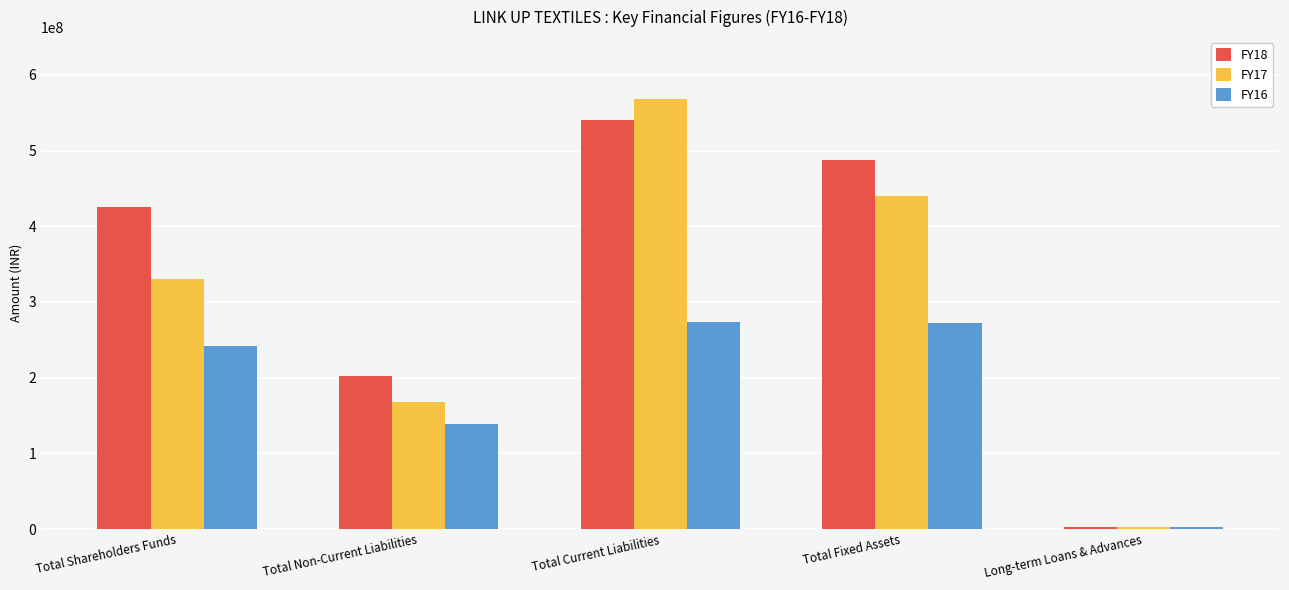

What is the smallest value displayed?

2806969